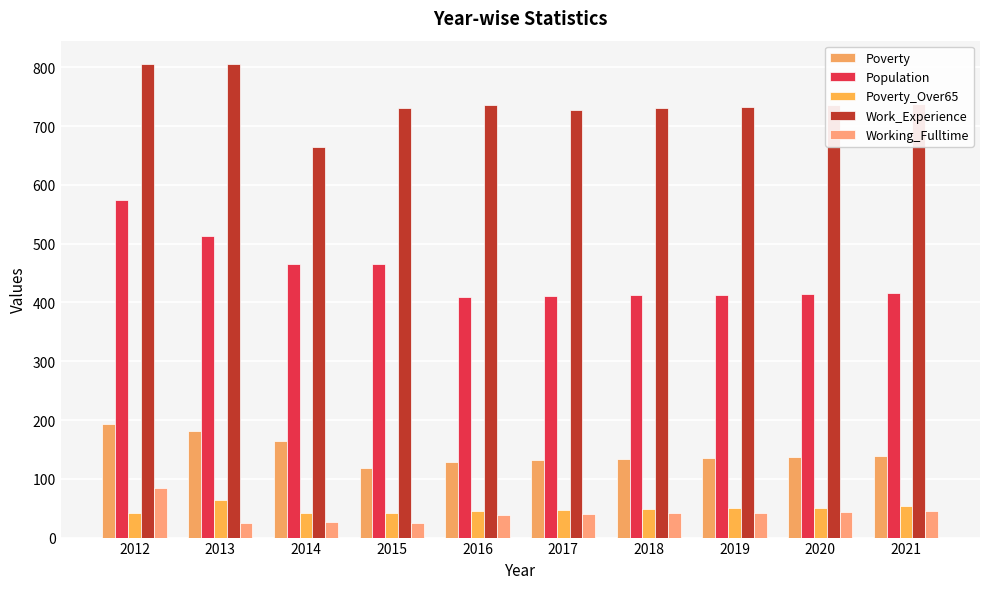

Does the chart contain any negative values?

No